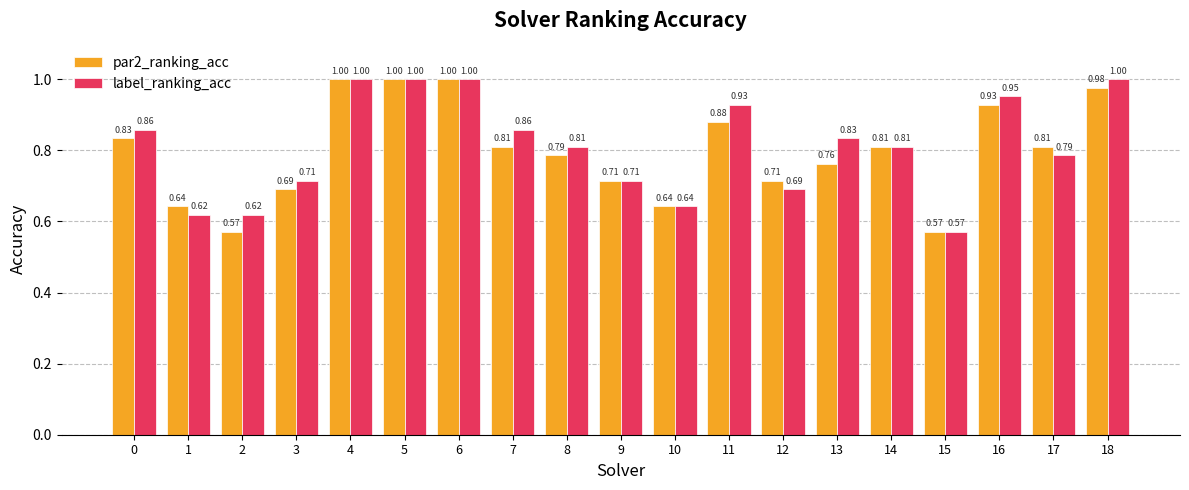

What is the total value across all series at 7?

1.7